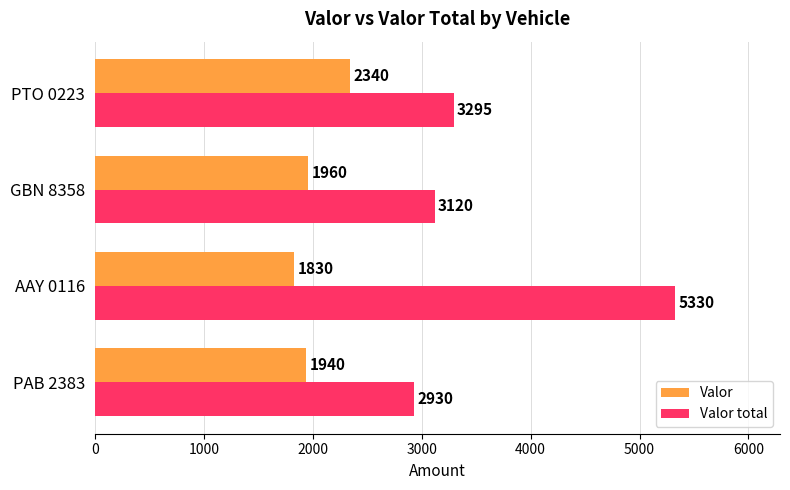

What is the sum of the Valor values at GBN 8358 and AAY 0116?

3790